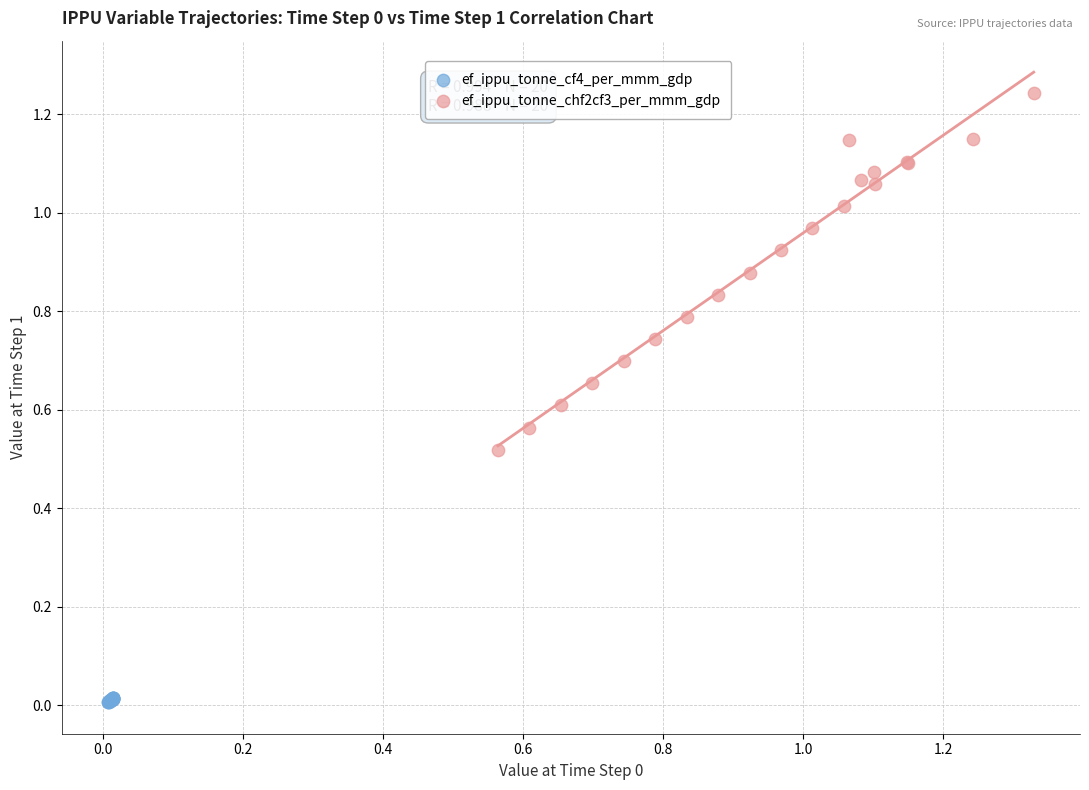

Which series contains the highest Y value?

ef_ippu_tonne_chf2cf3_per_mmm_gdp